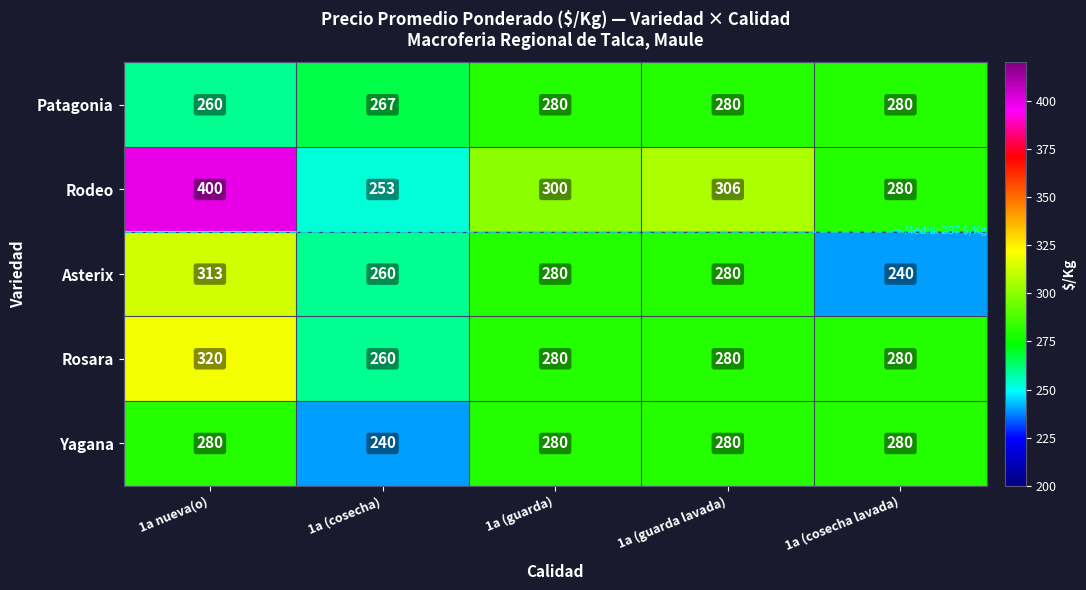

Rank the series at 1a nueva(o) from highest to lowest value.

Rodeo, Rosara, Asterix, Yagana, Patagonia